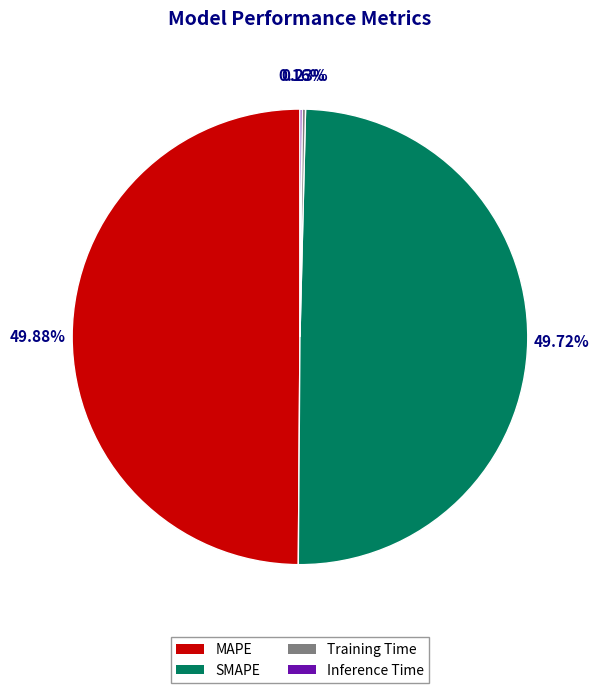

Is SMAPE the majority of the pie?

No